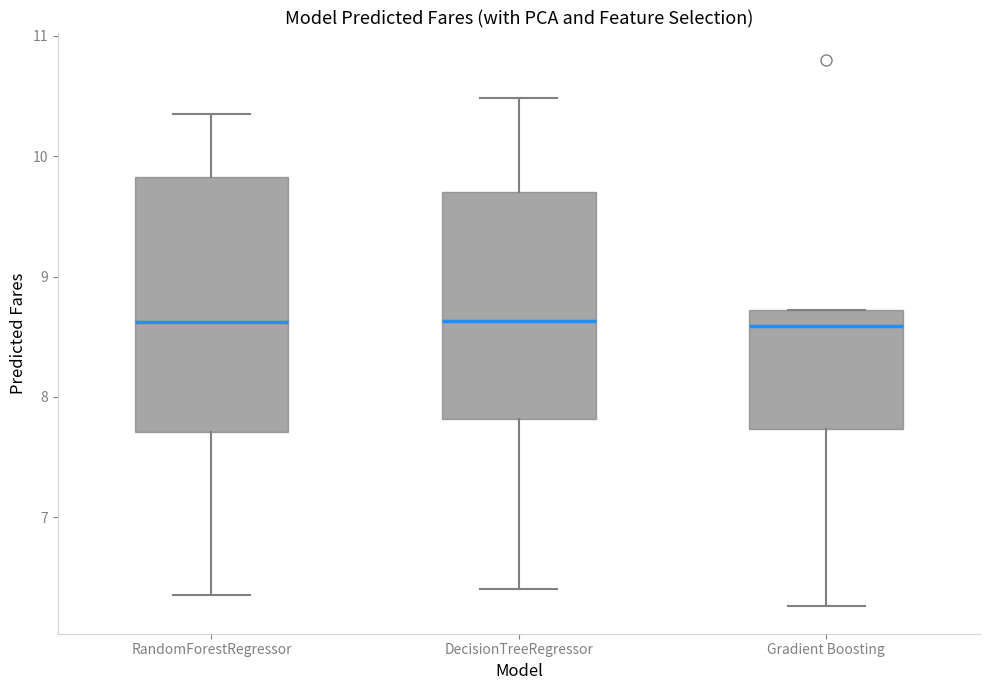

Reading left to right, transcribe this box plot: for each box, give where its median line is, the range the box spans, and where its two whiskers end, as read against the y-axis. The values are not printed on the chart, so give them approximately, as read against the axis.

RandomForestRegressor: median 8.6, box 7.7 to 9.8, whiskers 6.4 to 10.4
DecisionTreeRegressor: median 8.6, box 7.8 to 9.7, whiskers 6.4 to 10.5
Gradient Boosting: median 8.6, box 7.7 to 8.7, whiskers 6.3 to 8.7